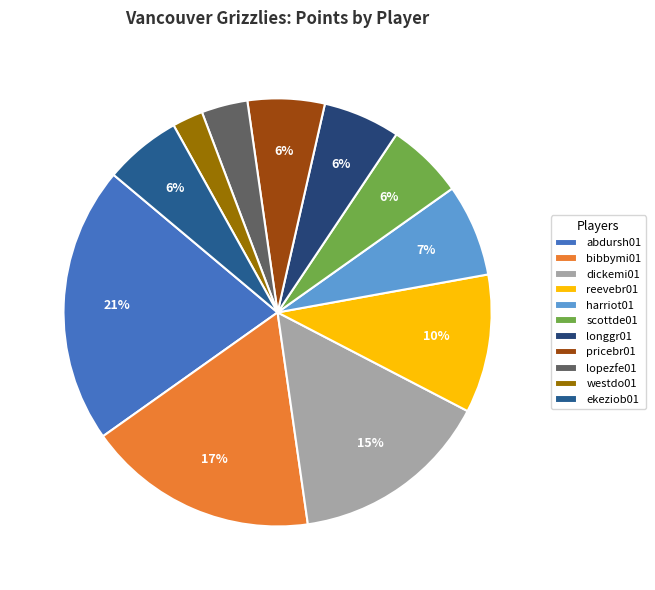

To the nearest percent, what is the average slice percentage?

9%